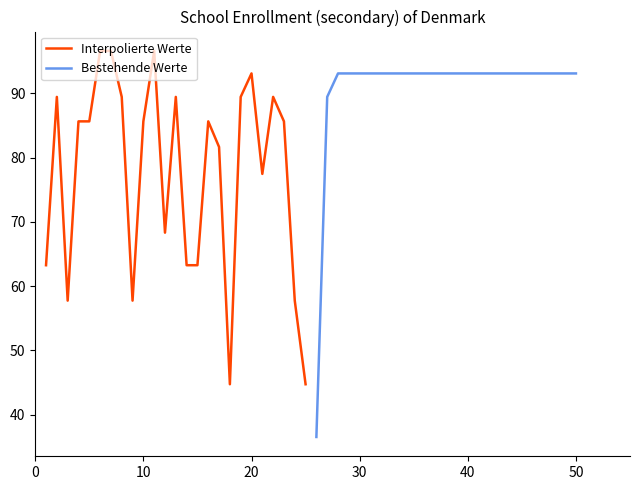

Reading left to right, extract all data points from this chart.

Interpolierte Werte: 63.2	89.4	57.7	85.6	85.6	96.6	96.6	89.4	57.7	85.6	96.6	68.3	89.4	63.2	63.2	85.6	81.6	44.7	89.4	93.1	77.5	89.4	85.6	57.7	44.7
Bestehende Werte: 36.5	89.4	93.1	93.1	93.1	93.1	93.1	93.1	93.1	93.1	93.1	93.1	93.1	93.1	93.1	93.1	93.1	93.1	93.1	93.1	93.1	93.1	93.1	93.1	93.1